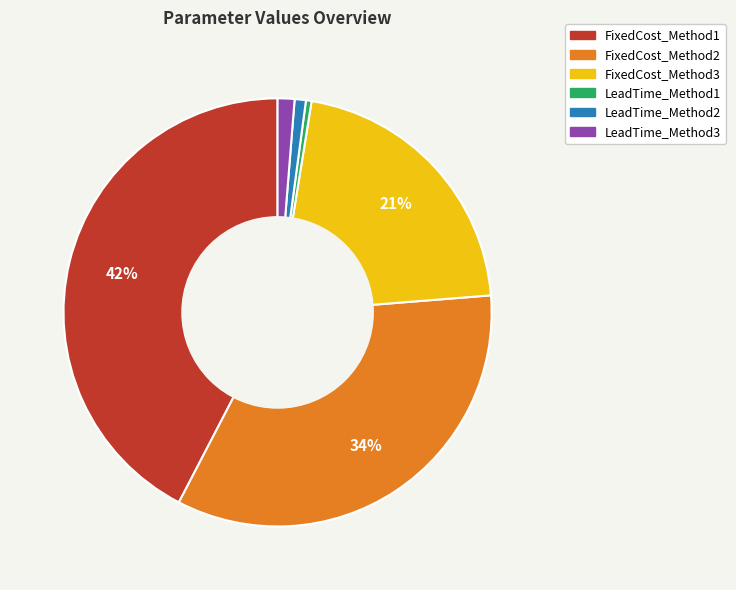

Does any single category account for the majority?

No